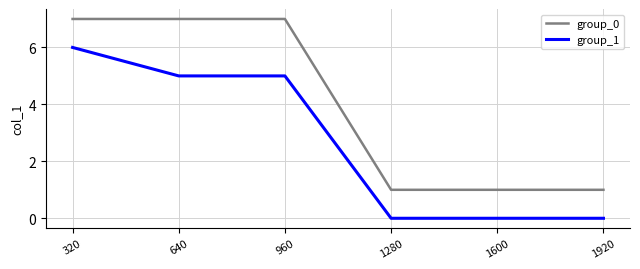

Reading left to right, extract all data points from this chart.

group_0: 320=7	640=7	960=7	1280=1	1600=1	1920=1
group_1: 320=6	640=5	960=5	1280=0	1600=0	1920=0